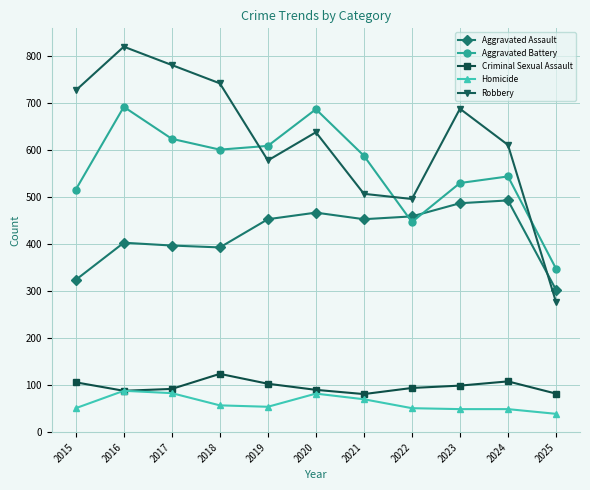

What is the average value of the Aggravated Battery series?

561